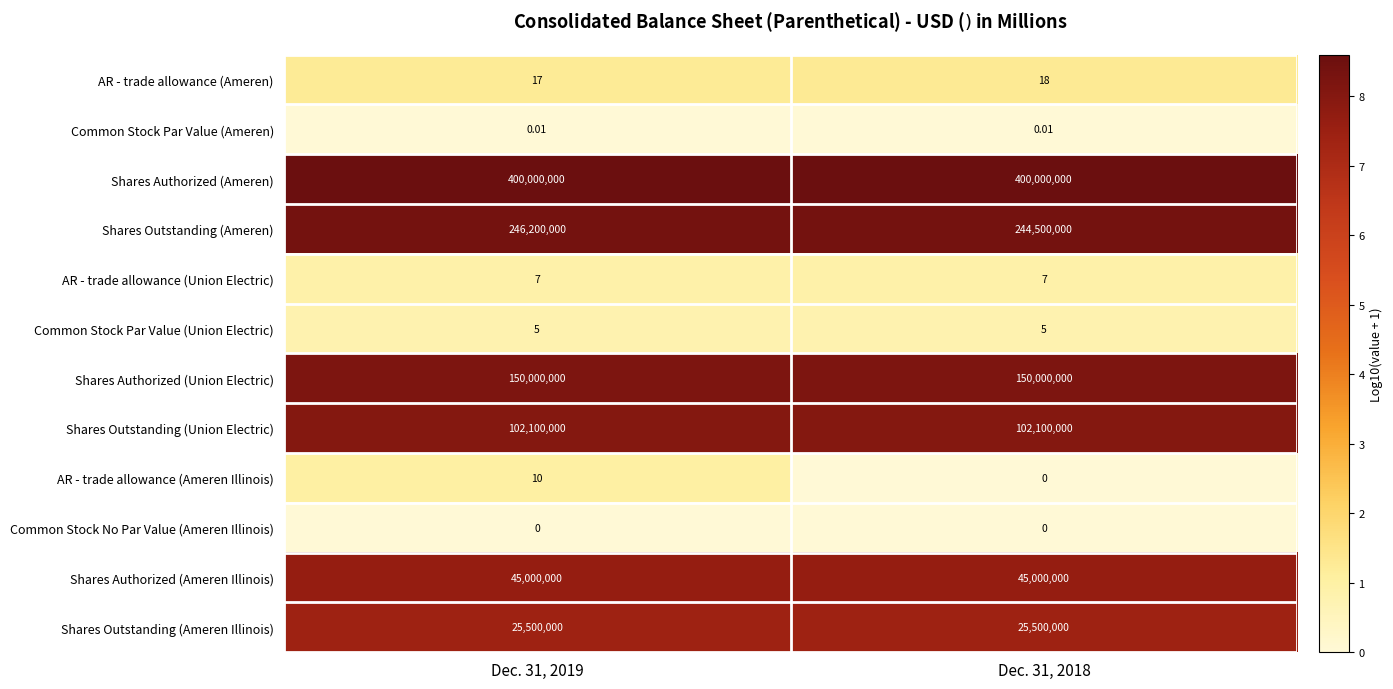

Which series has the largest range (max minus min)?

Shares Outstanding (Ameren)